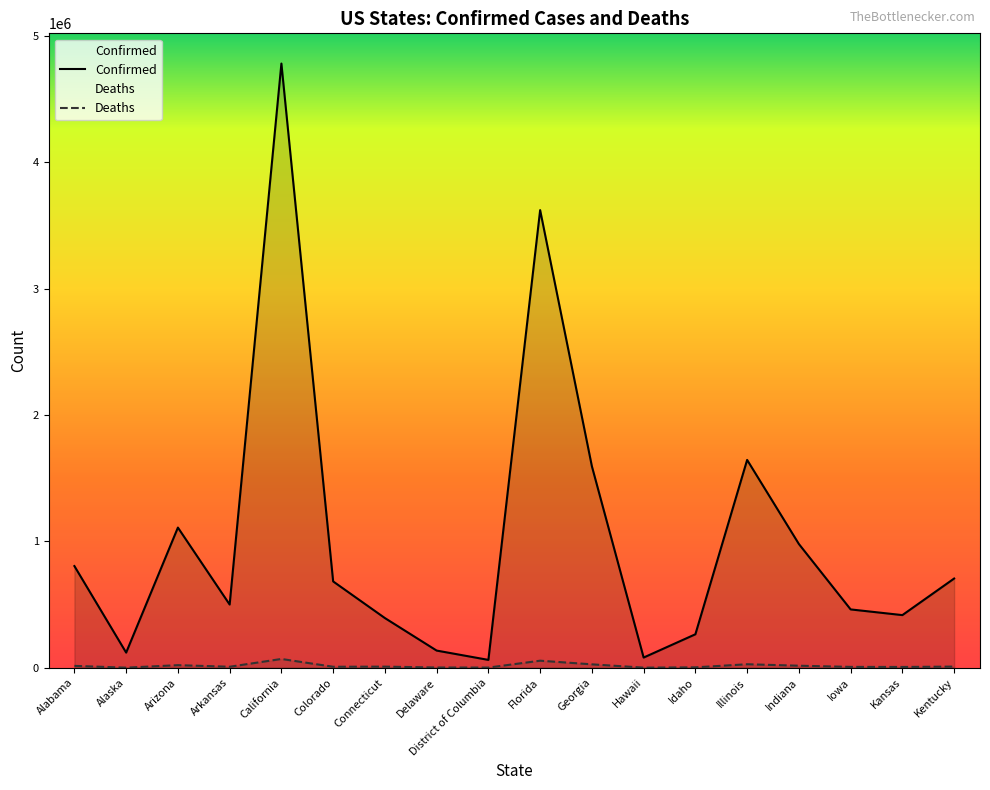

How many interior local peaks does the Deaths series have?

5